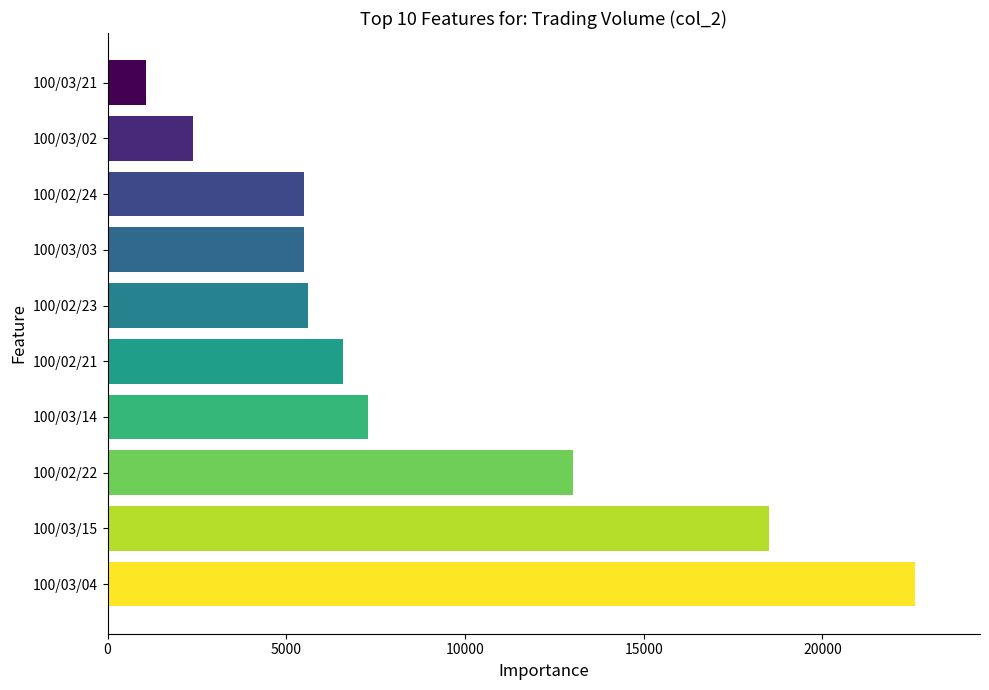

Reading top to bottom, transcribe all the data shown in this chart.

100/03/21=1080	100/03/02=2400	100/02/24=5500	100/03/03=5500	100/02/23=5600	100/02/21=6600	100/03/14=7300	100/02/22=13020	100/03/15=18500	100/03/04=22600